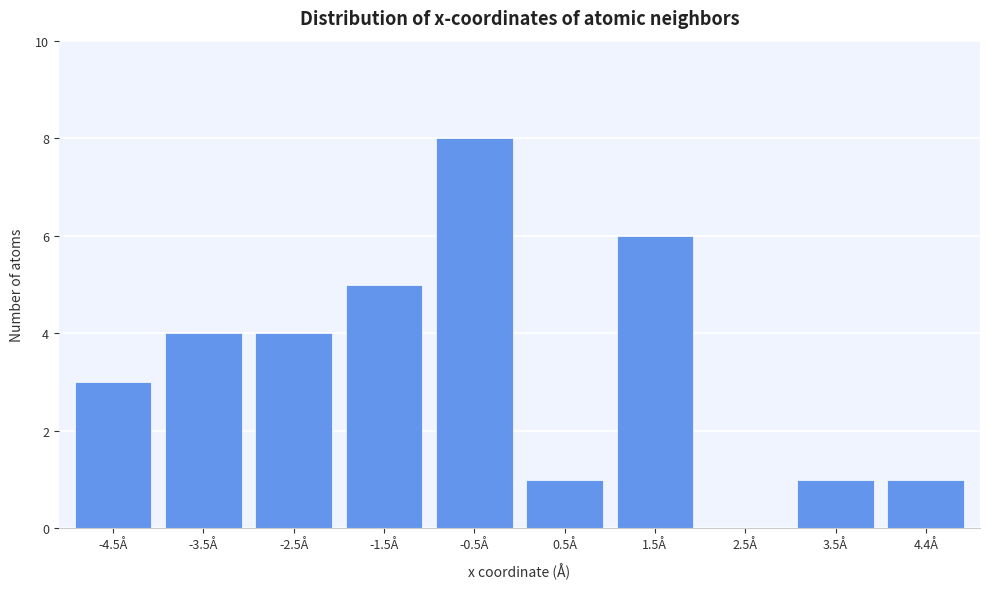

Reading right to left, transcribe all the data shown in this chart.

4.4Å=1	3.5Å=1	2.5Å=0	1.5Å=6	0.5Å=1	-0.5Å=8	-1.5Å=5	-2.5Å=4	-3.5Å=4	-4.5Å=3